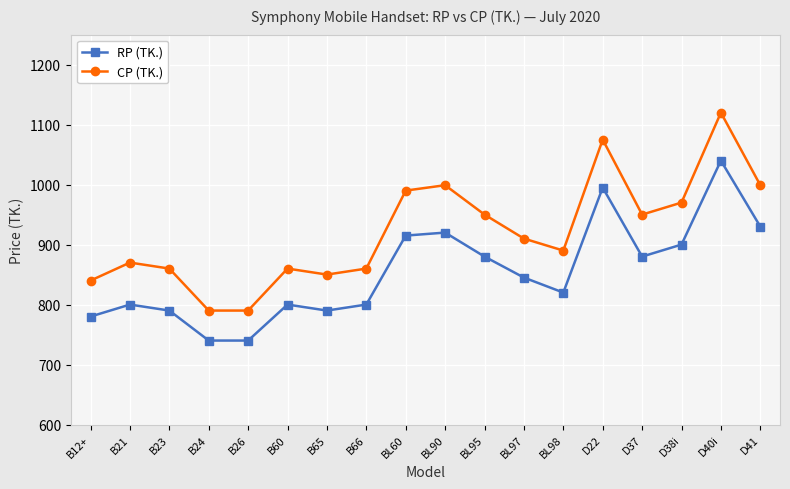

What is the label of the 6th point from the right?

BL98